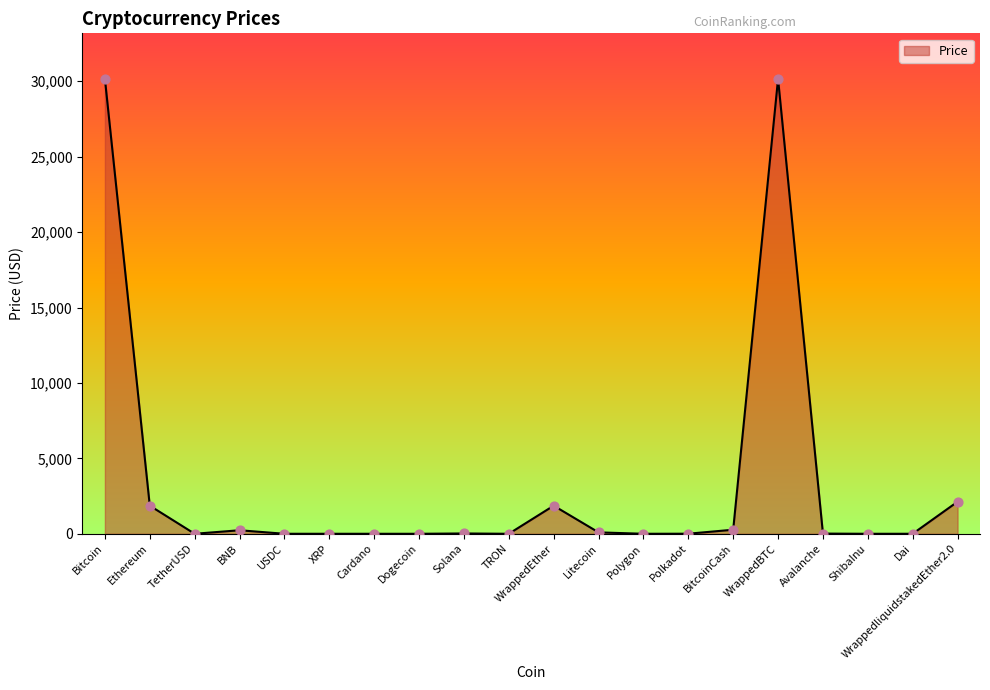

What is the change in value from XRP to WrappedEther?

+1862.0